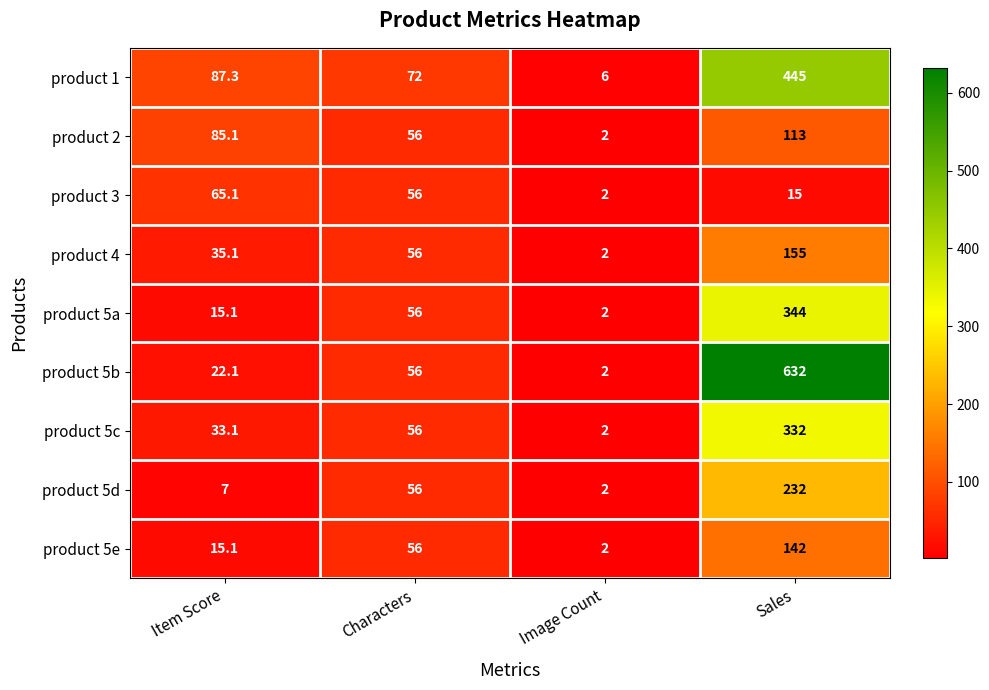

Between Image Count and Sales, which series saw the biggest shift?

product 5b